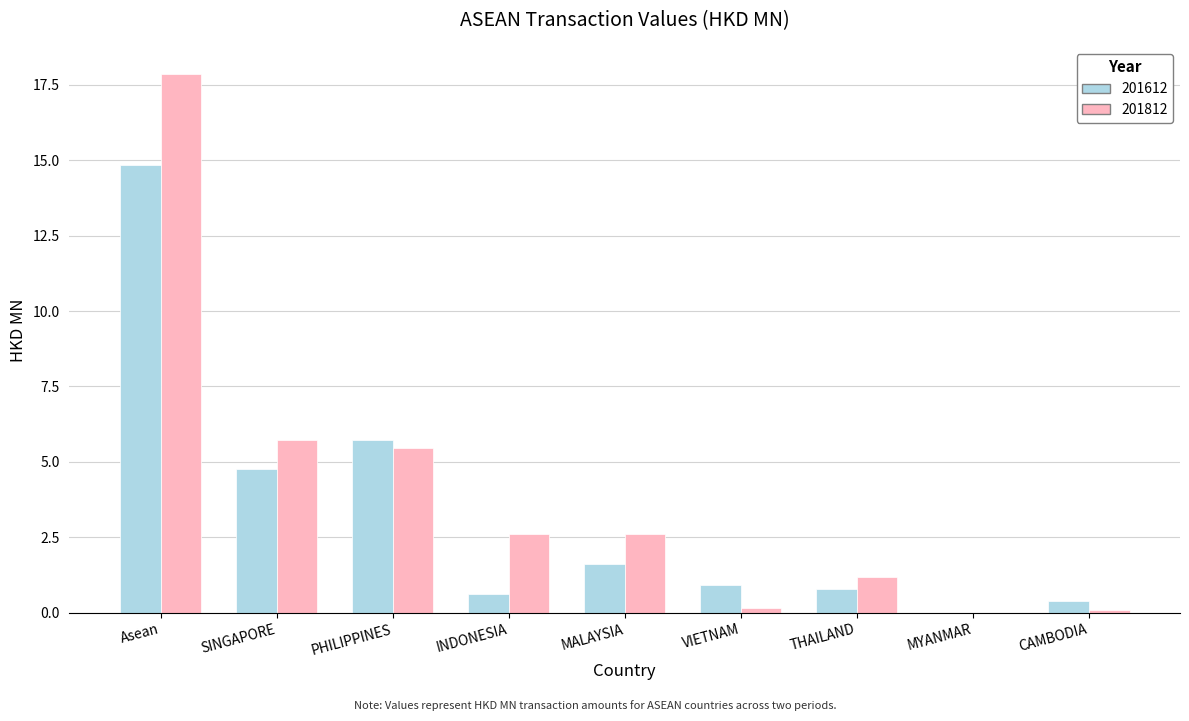

At which label is 201812 closest to 8?

SINGAPORE